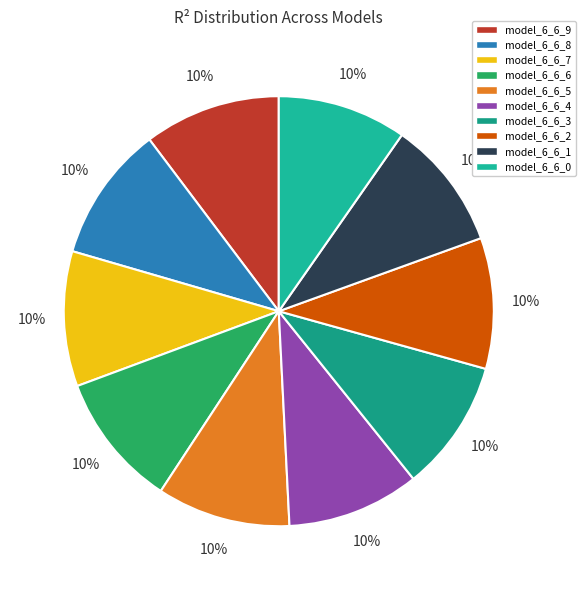

True or false: model_6_6_0 accounts for 1% of the total.

False